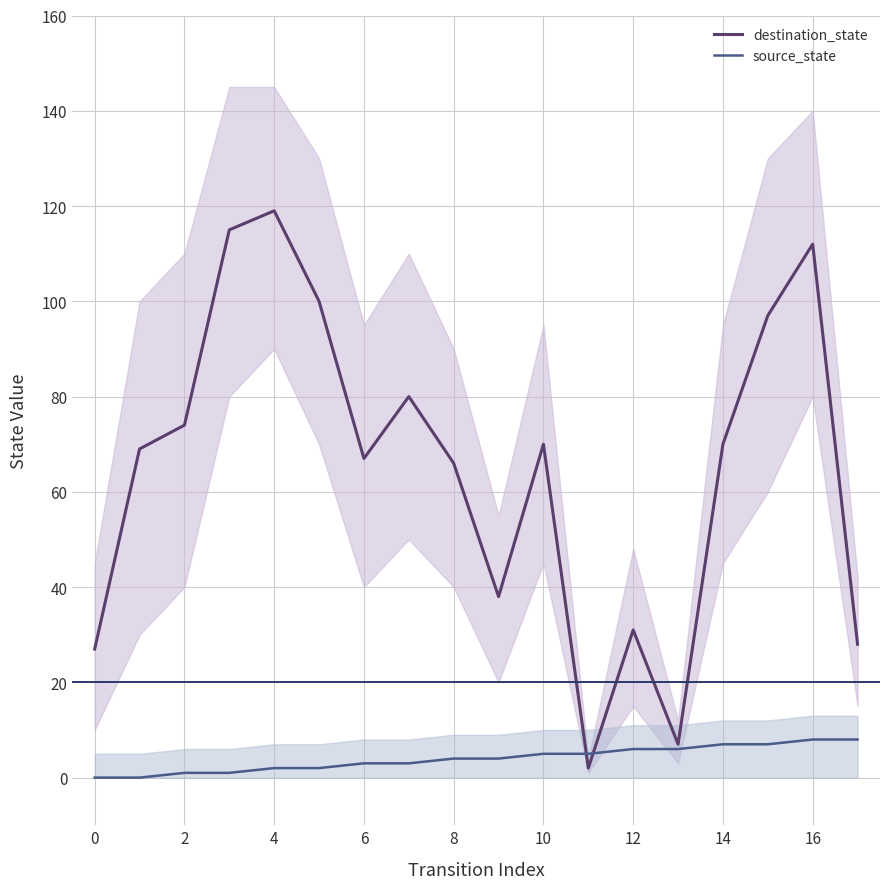

What is the difference between the maximum and minimum values in the source_state series?

8